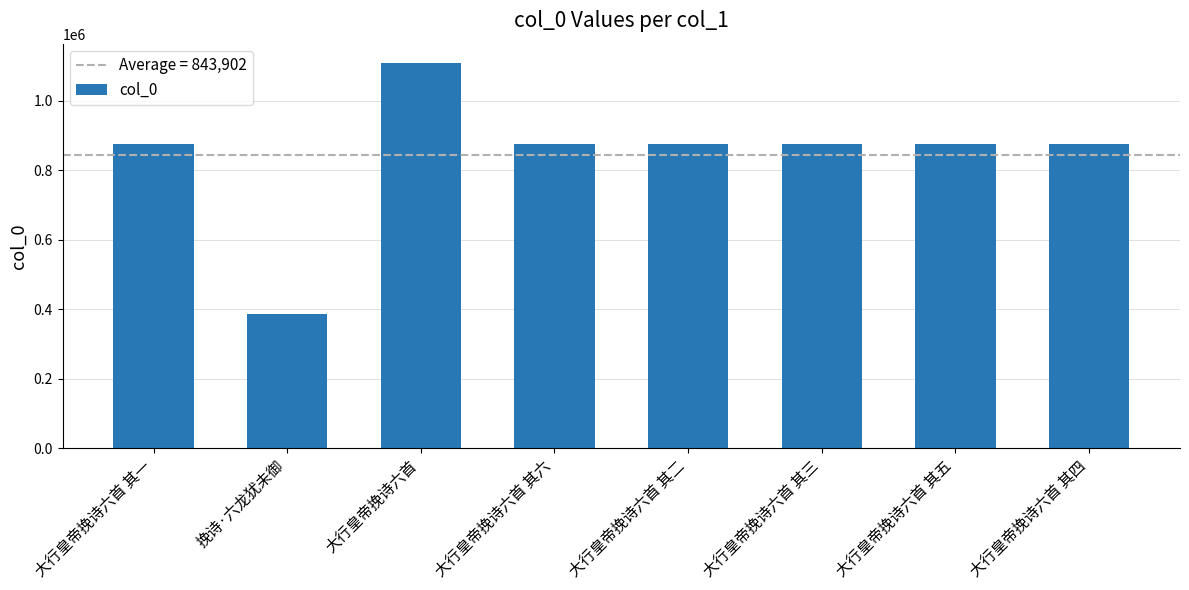

Read the value at 大行皇帝挽诗六首.

1108461